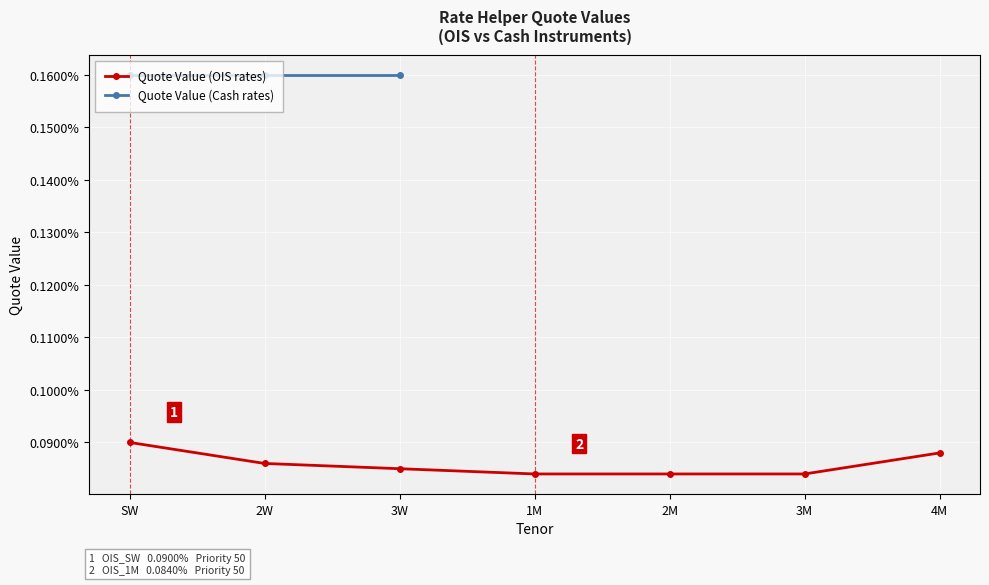

At which category does the chart reach its peak across all series?

SW